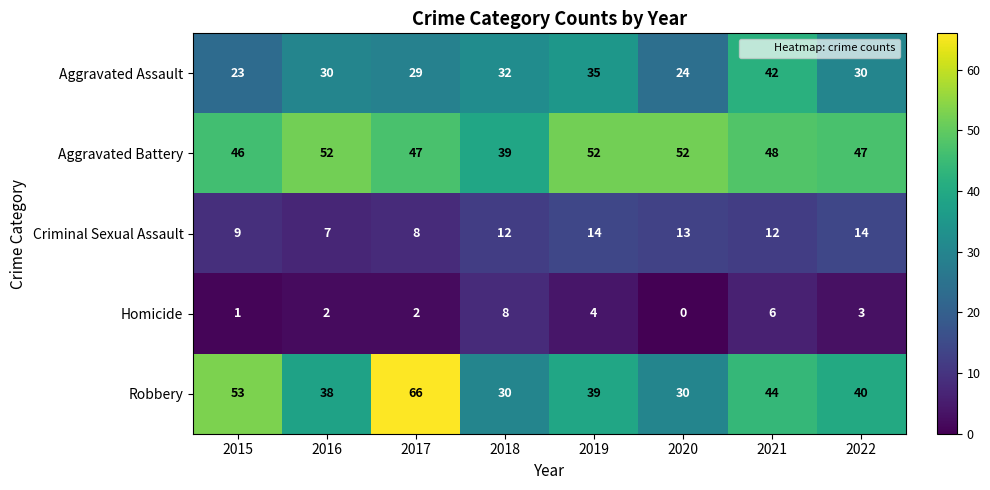

At which category does the chart reach its minimum across all series?

2020